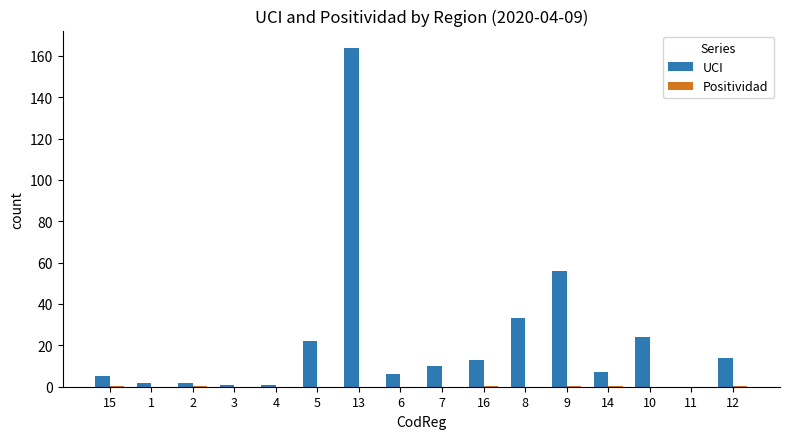

Count the number of data series in this chart.

2